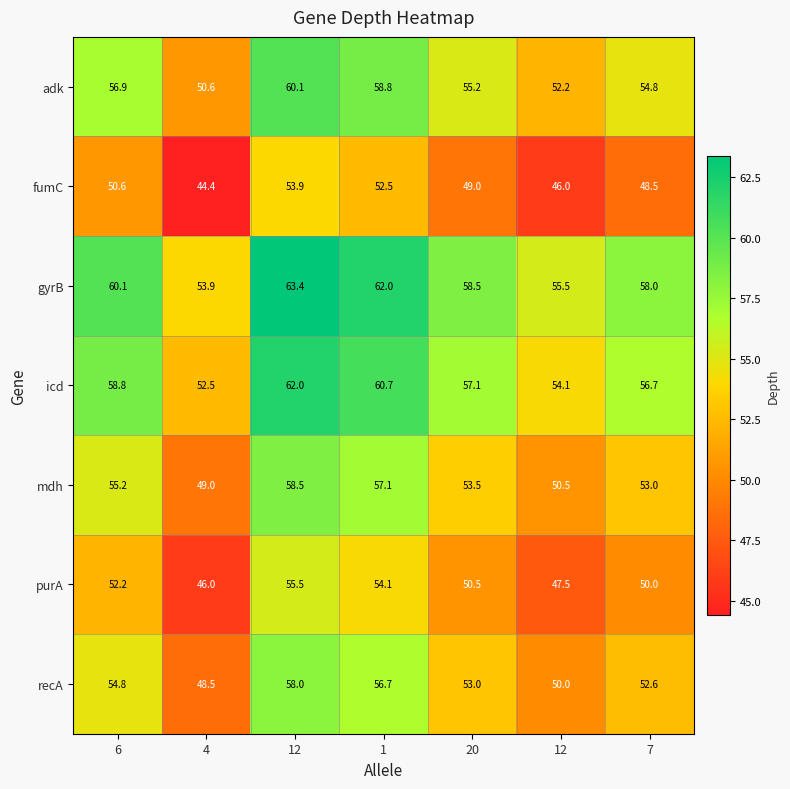

How many distinct data groups are displayed?

7